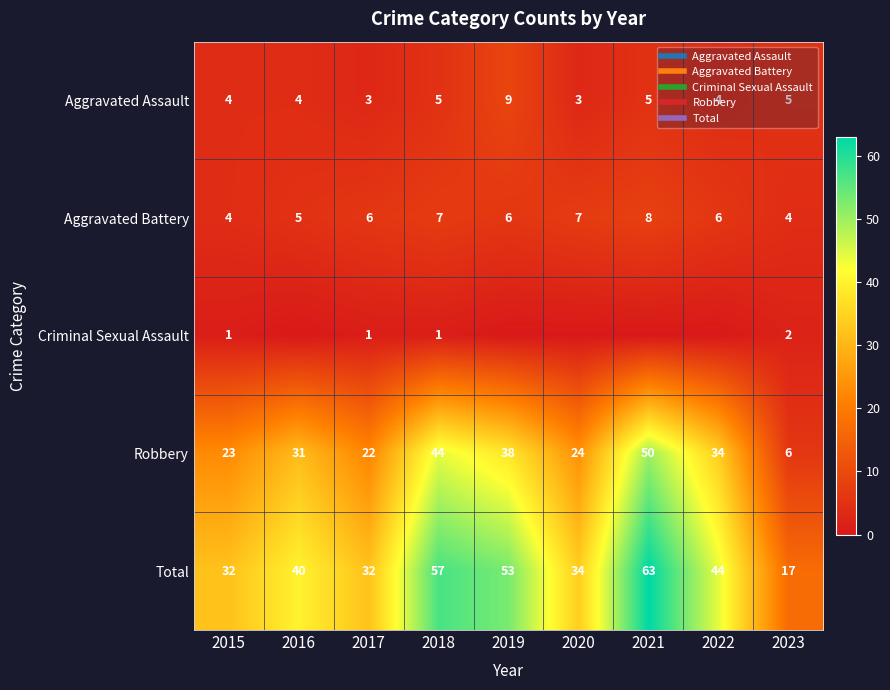

What is the lowest value of the Aggravated Battery series?

4